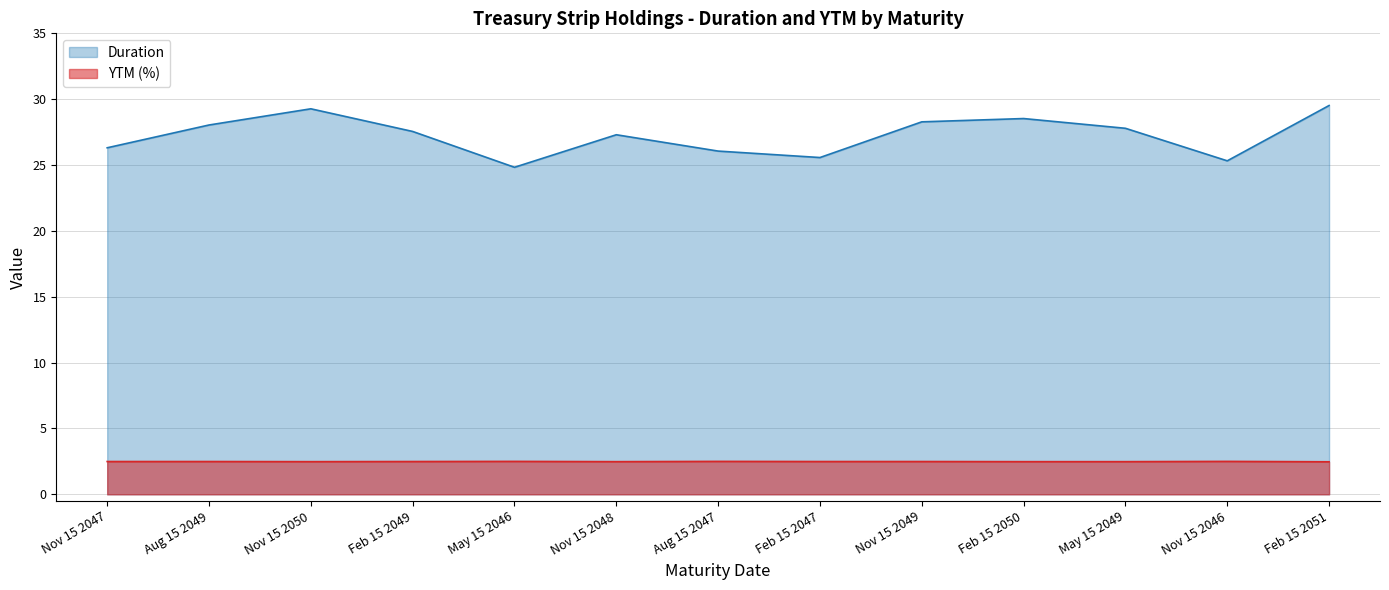

Is the value of YTM (%) at Nov 15 2049 greater than the value of Duration at Nov 15 2046?

No